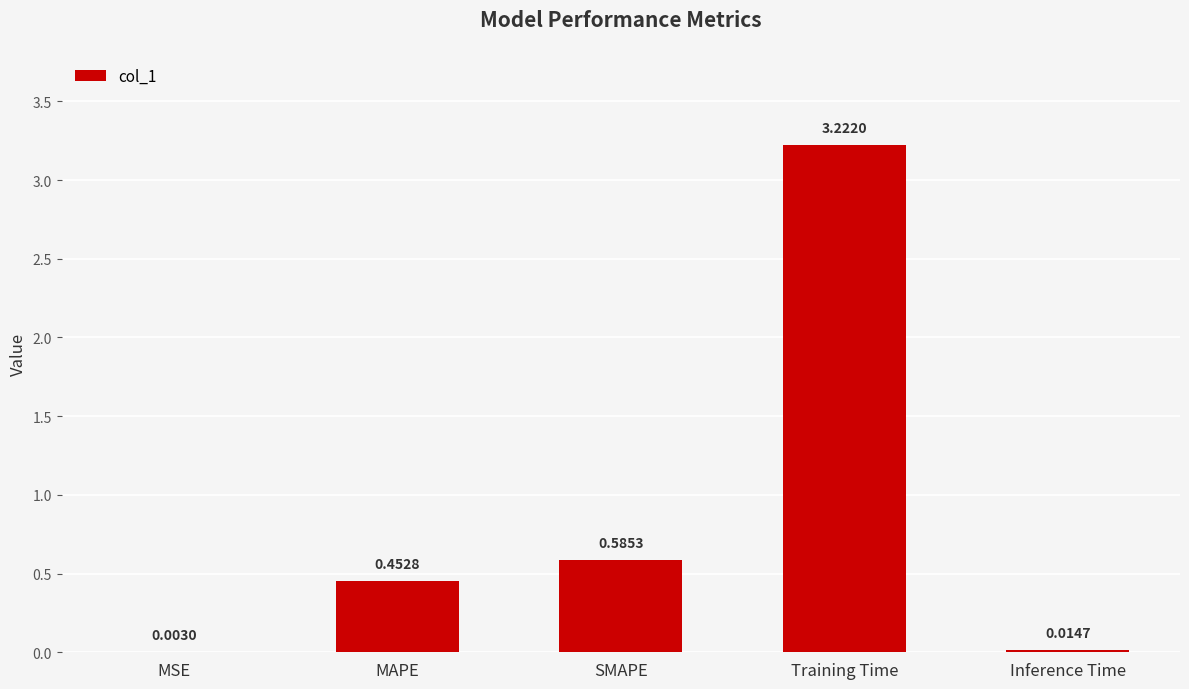

Which category has the highest value across all series?

Training Time